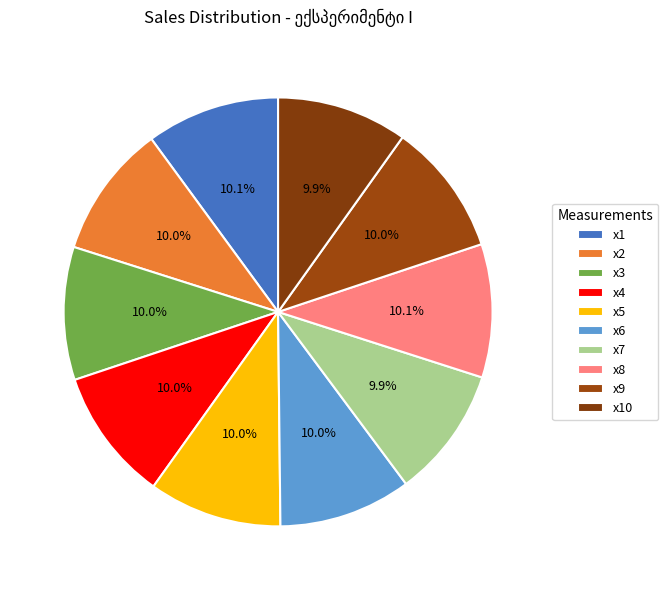

Does any single category account for the majority?

No